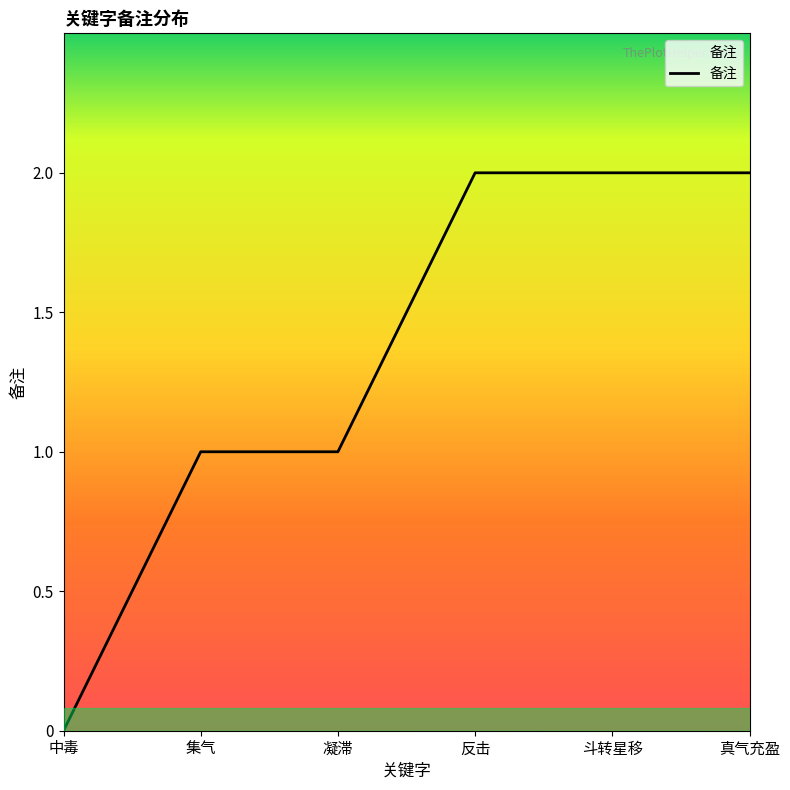

Count the number of data series in this chart.

1